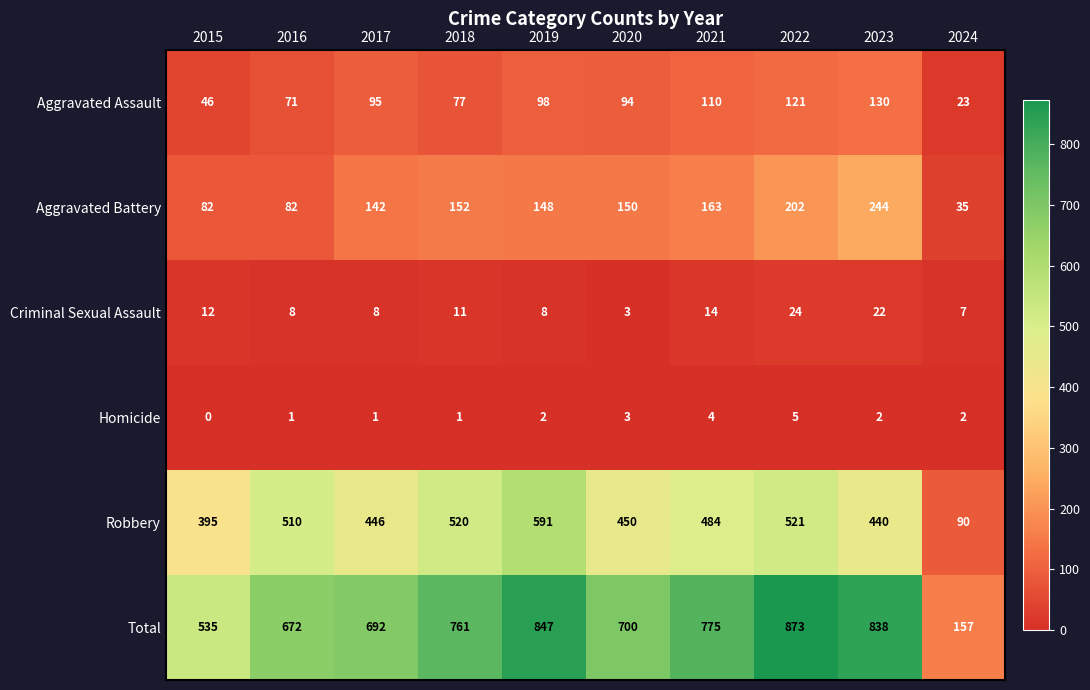

What is the difference between the second highest and minimum values in the Aggravated Battery series?

167